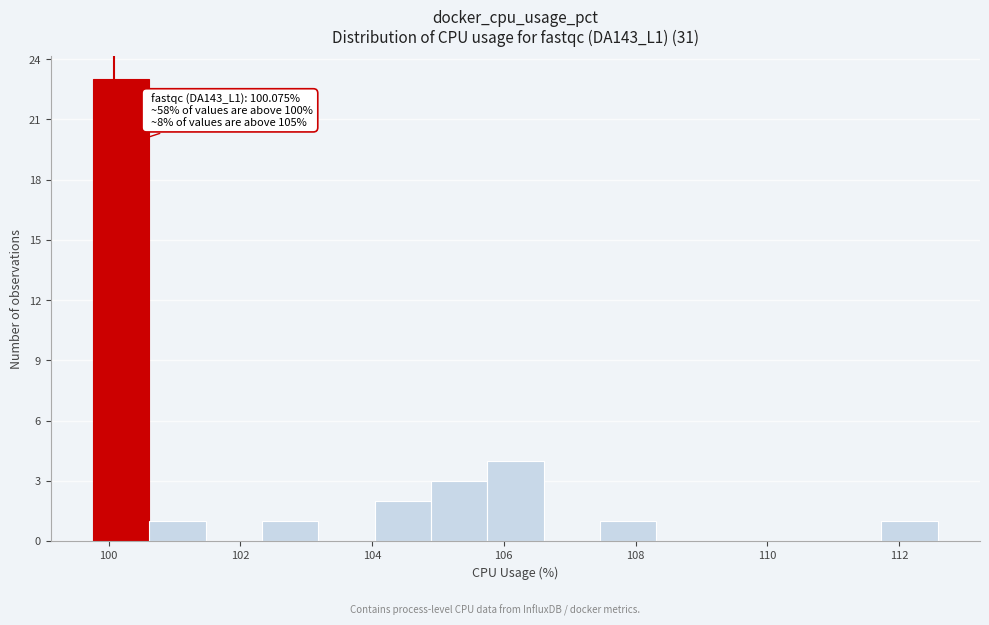

Over which range of the x-axis is the bar tallest?

99.8 to 100.6